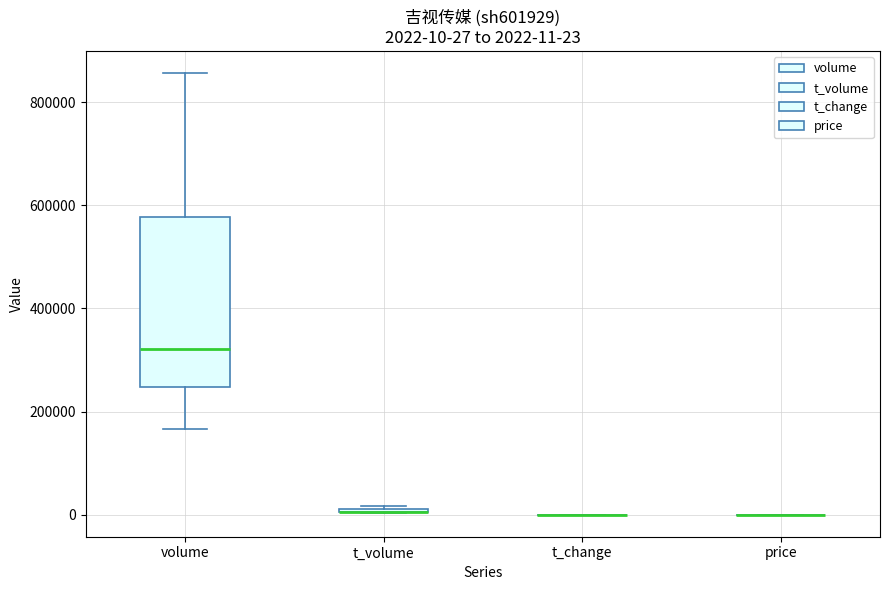

Which box is the tallest, from its lower edge to its upper edge?

volume